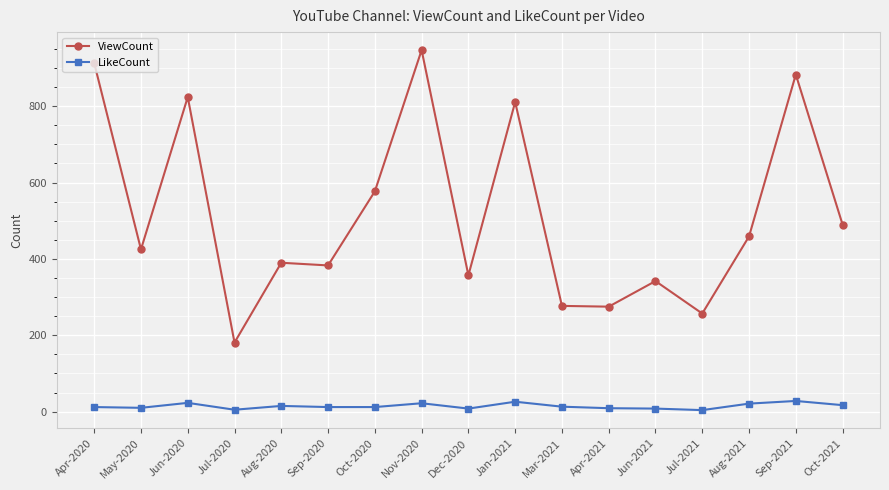

Is it true that ViewCount equals 64 at Jul-2020?

False